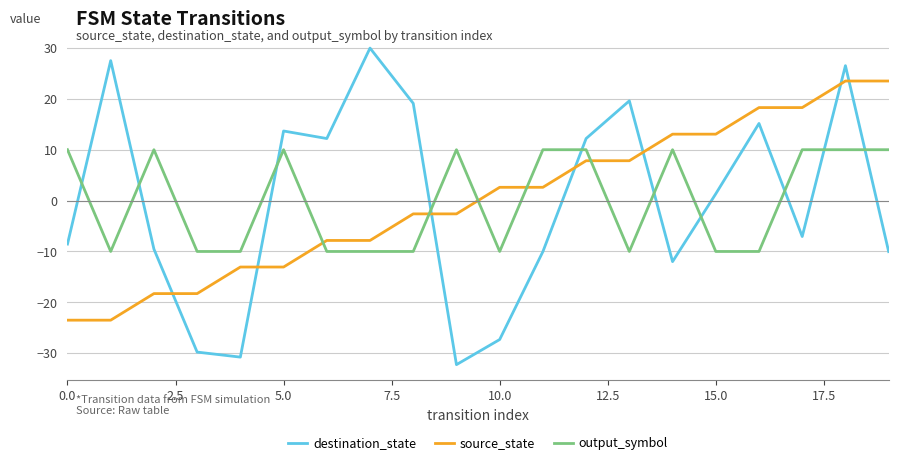

Which series has the largest range (max minus min)?

destination_state